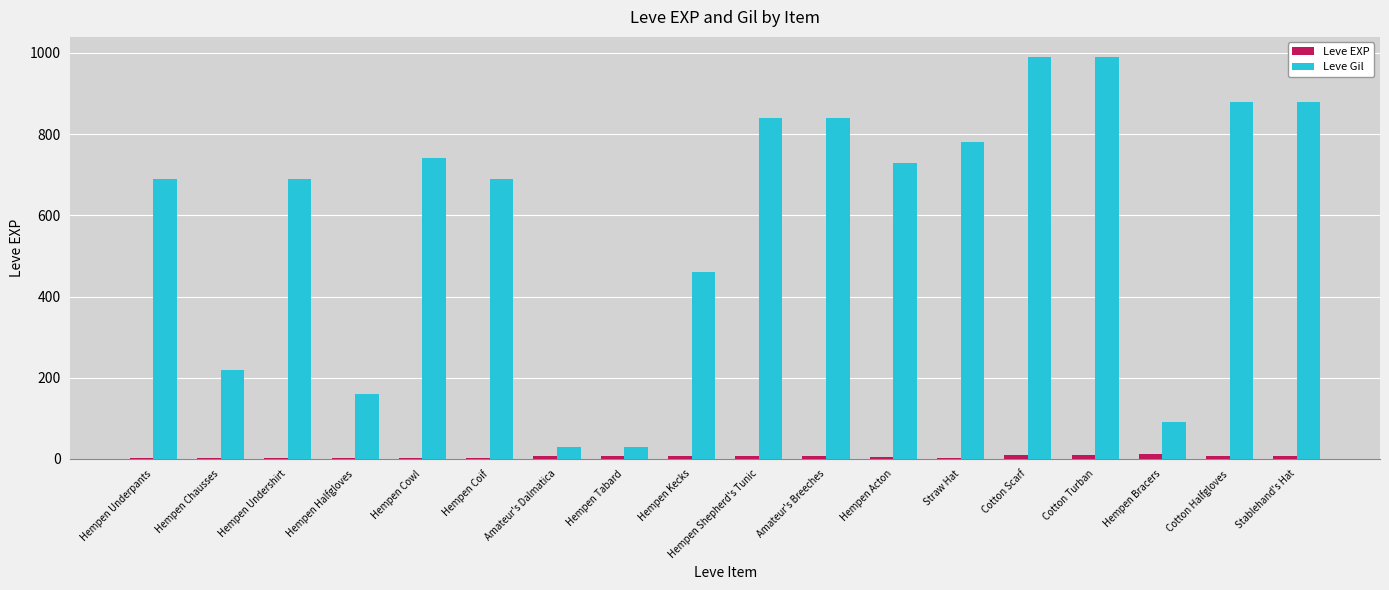

Which series has the widest spread of values?

Leve Gil